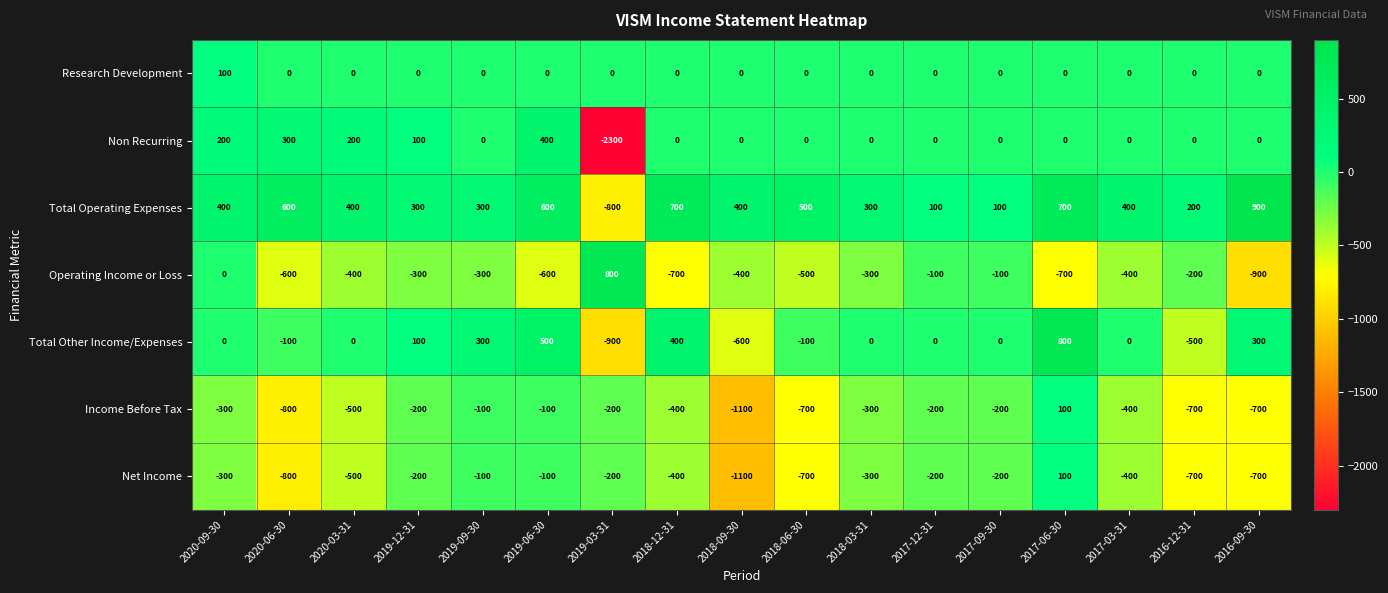

What is the difference between the second highest and minimum values in the Total Other Income/Expenses series?

1400